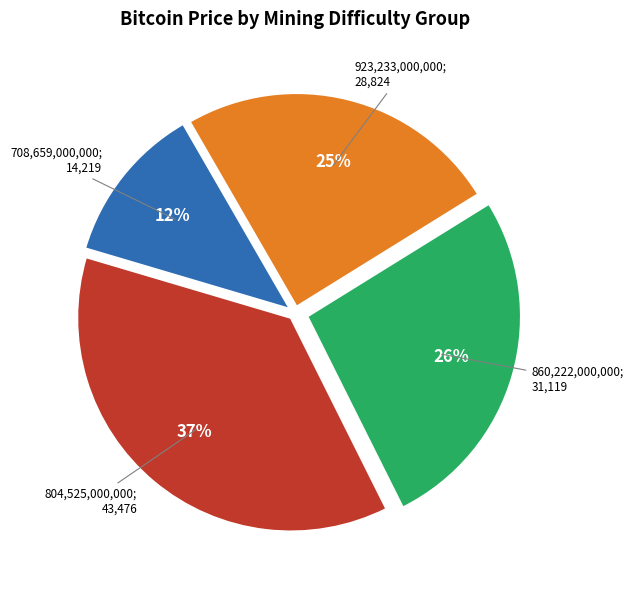

To the nearest percent, what is the average slice percentage?

25%